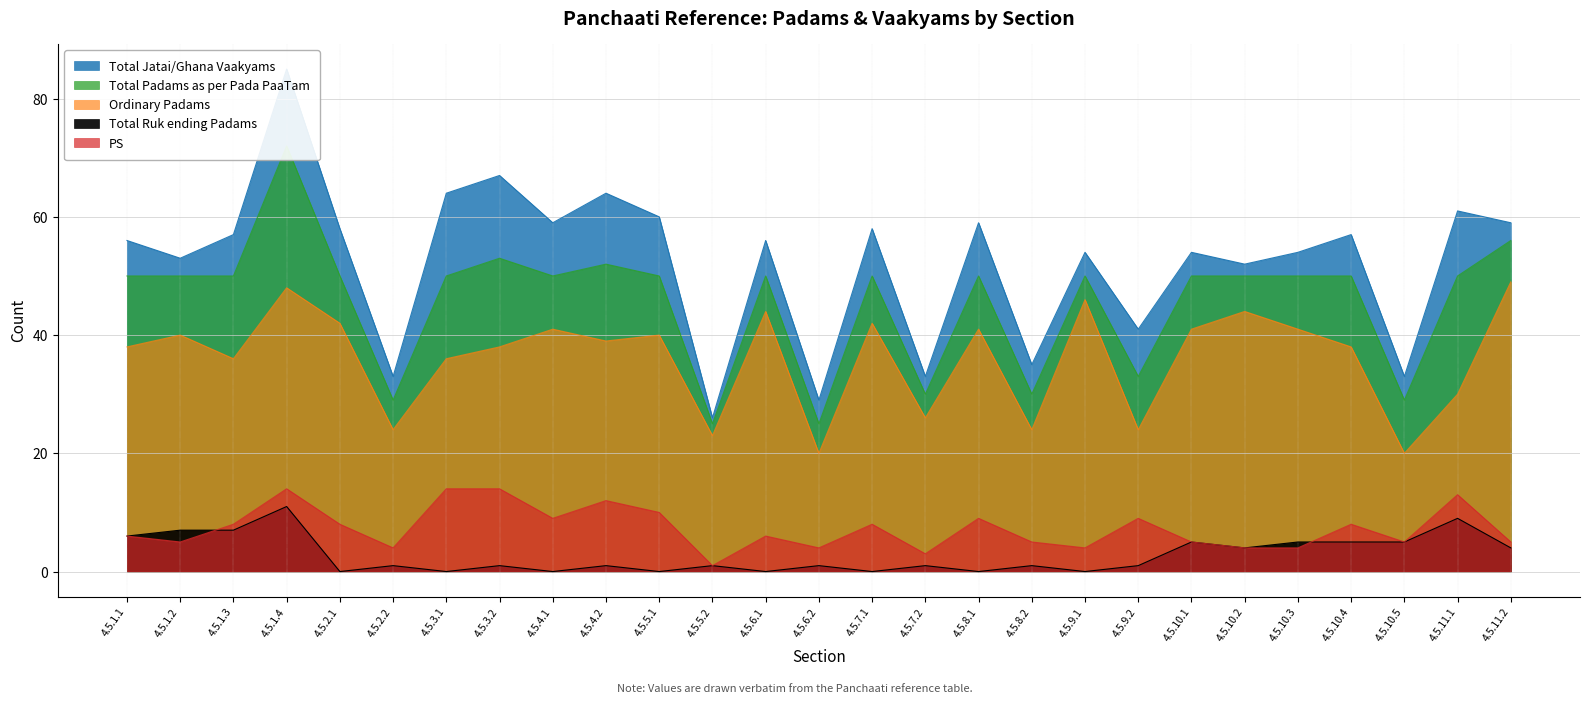

True or false: Total Jatai/Ghana Vaakyams and Total Padams as per Pada PaaTam intersect in this chart.

False